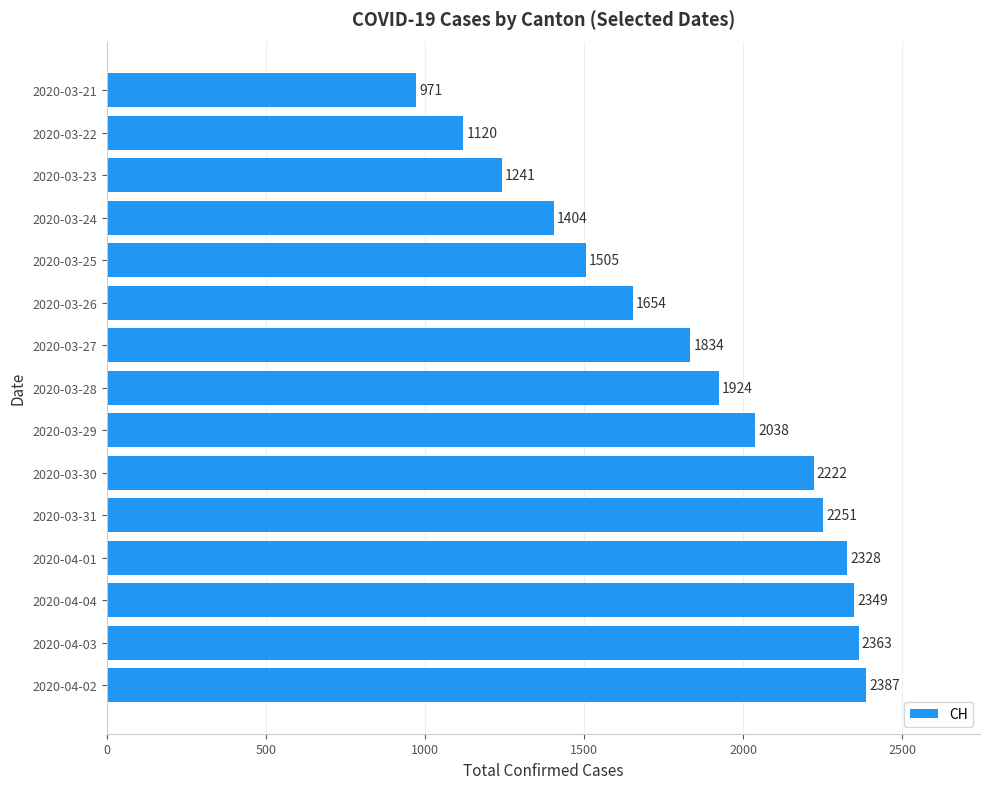

True or false: the data shows 359 at 2020-03-22.

False